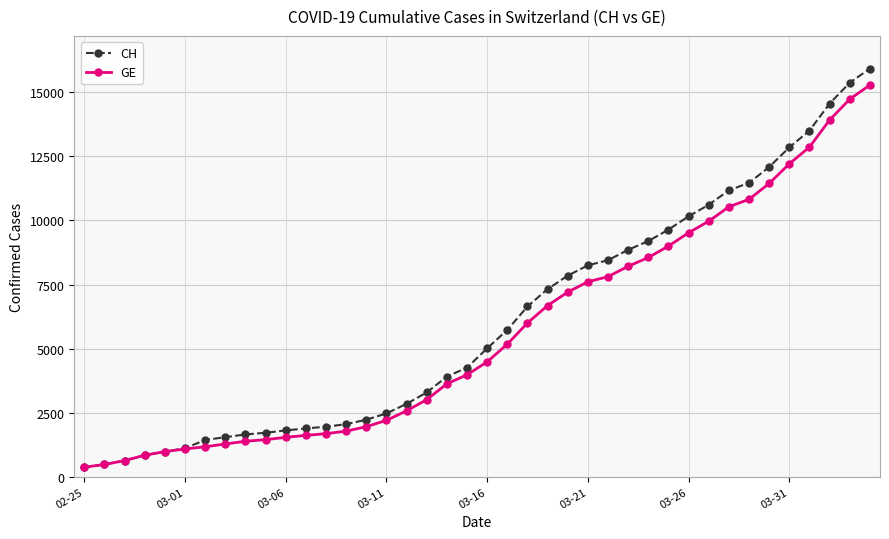

What is the value of the CH point at the 10th from the left?

1715